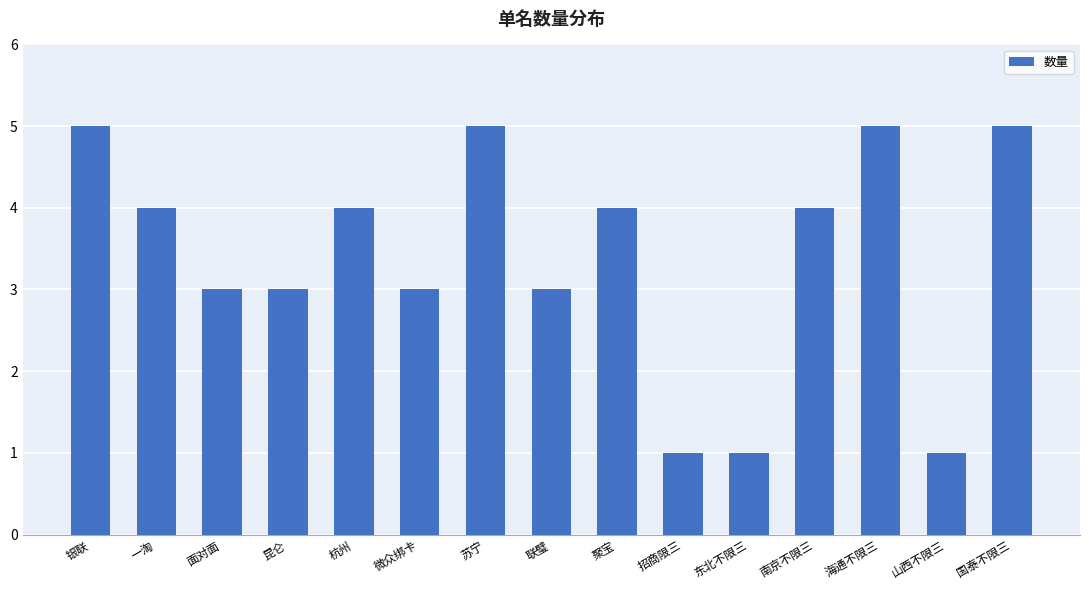

The value at 昆仑 is 3. True or false?

True